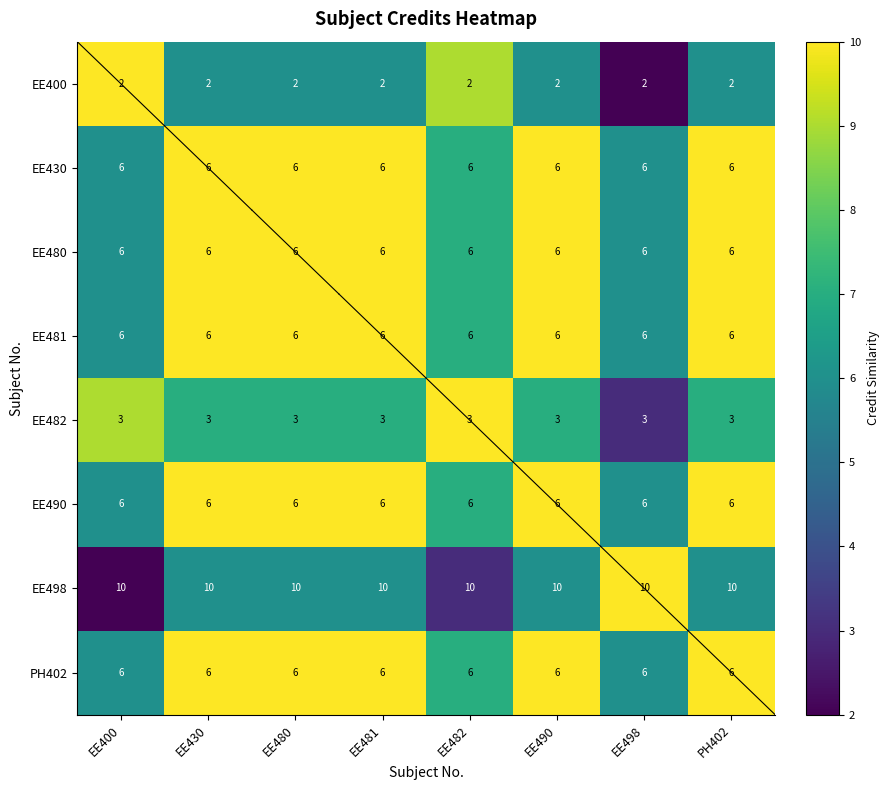

What is the difference between the highest and lowest values at EE481?

8